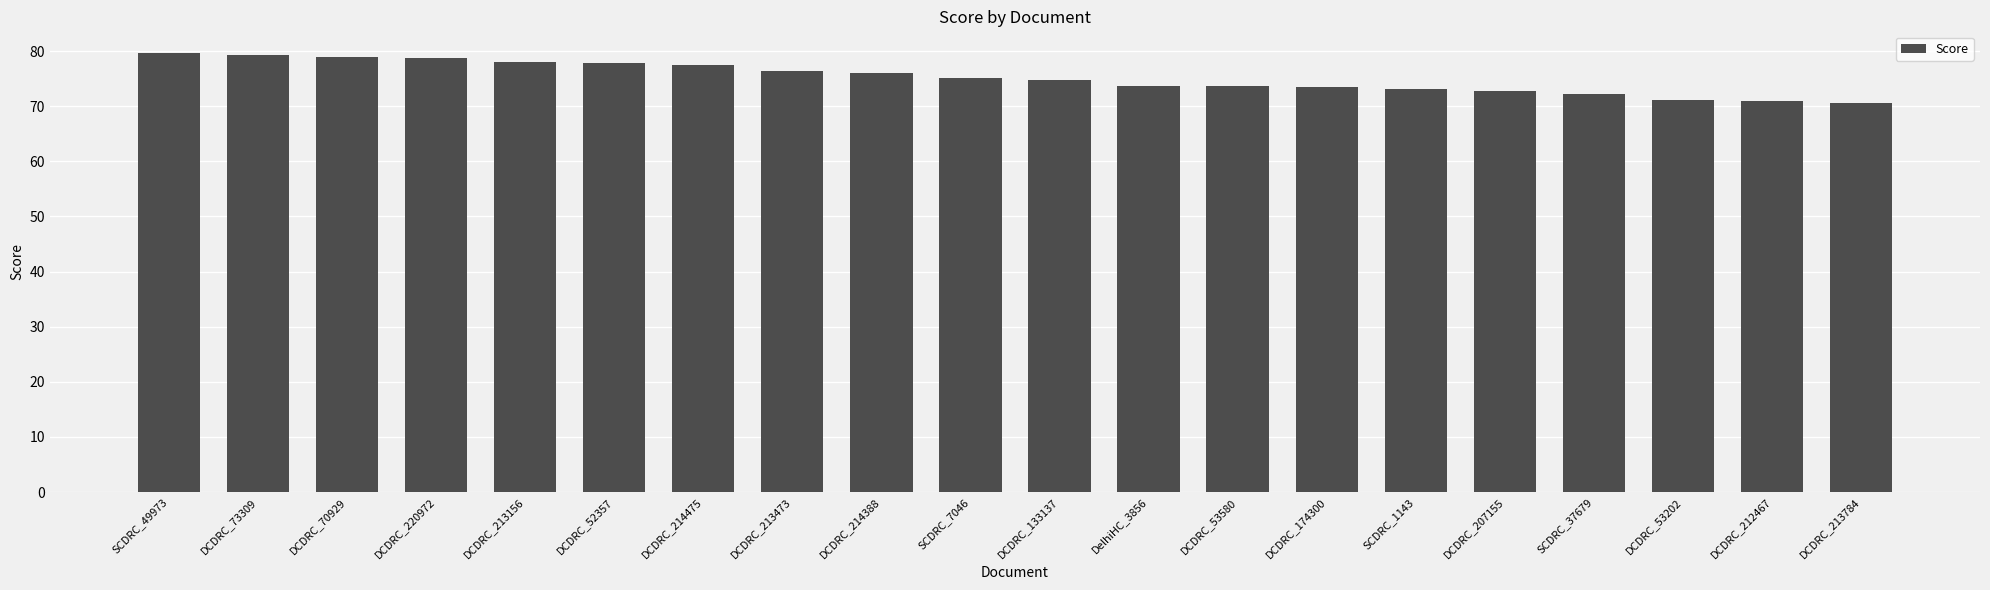

What is the difference between the maximum and minimum values?

9.0